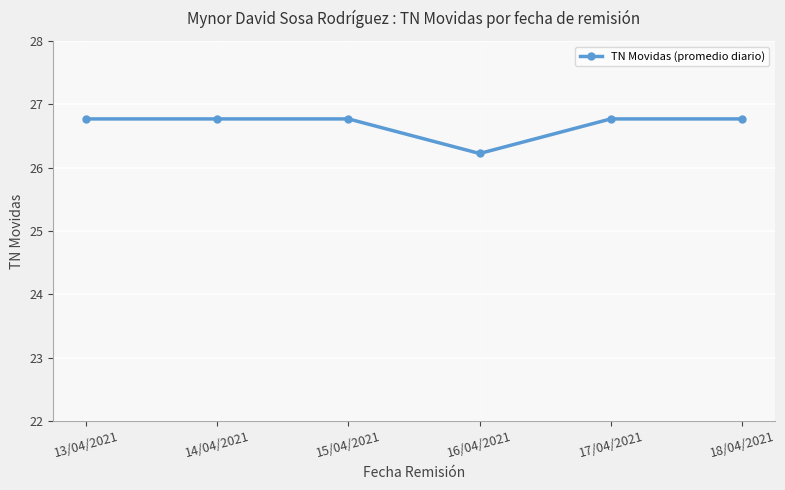

What is the label of the 1st point from the left?

13/04/2021